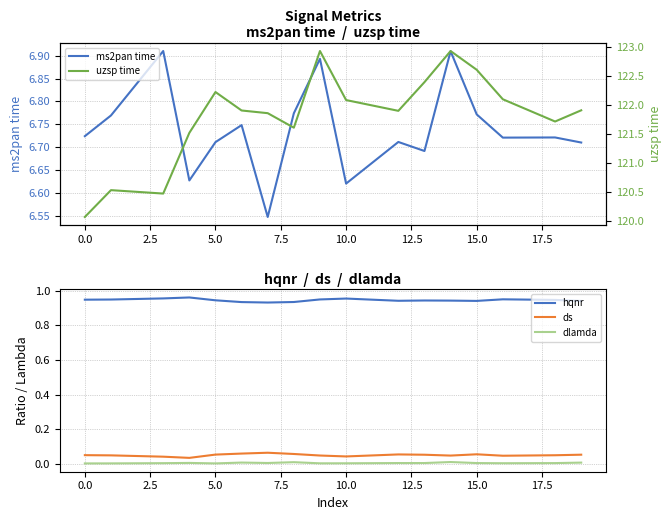

True or false: hqnr and uzsp time intersect in this chart.

False